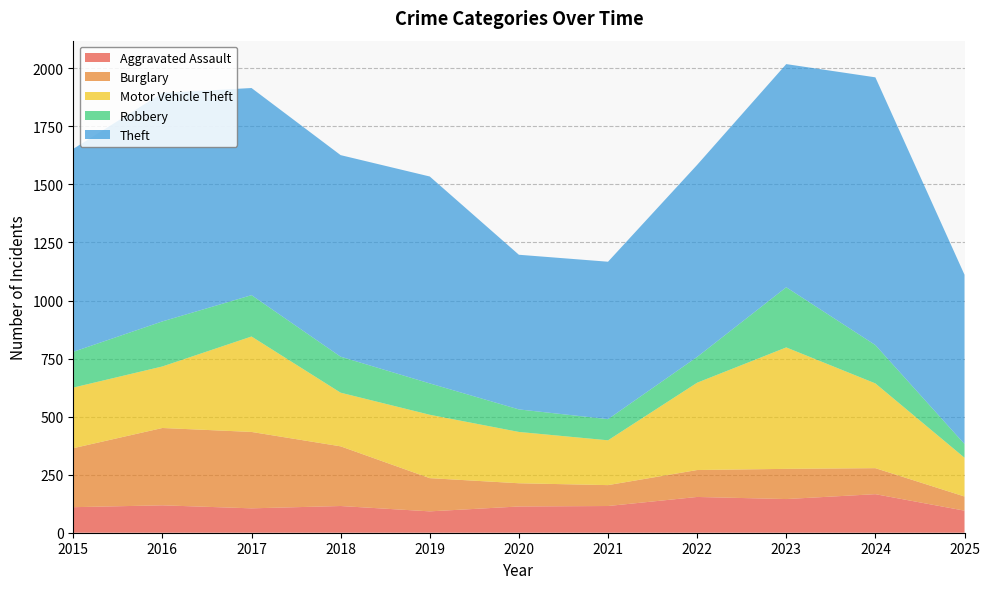

Reading left to right, transcribe all the data shown in this chart.

Aggravated Assault: 2015=110	2016=118	2017=105	2018=115	2019=92	2020=113	2021=115	2022=154	2023=145	2024=166	2025=95
Burglary: 2015=254	2016=333	2017=329	2018=257	2019=143	2020=100	2021=90	2022=116	2023=130	2024=112	2025=61
Motor Vehicle Theft: 2015=261	2016=265	2017=411	2018=231	2019=273	2020=221	2021=193	2022=376	2023=523	2024=365	2025=167
Robbery: 2015=154	2016=194	2017=178	2018=155	2019=135	2020=97	2021=91	2022=111	2023=259	2024=165	2025=59
Theft: 2015=874	2016=984	2017=892	2018=868	2019=891	2020=666	2021=678	2022=827	2023=961	2024=1153	2025=729